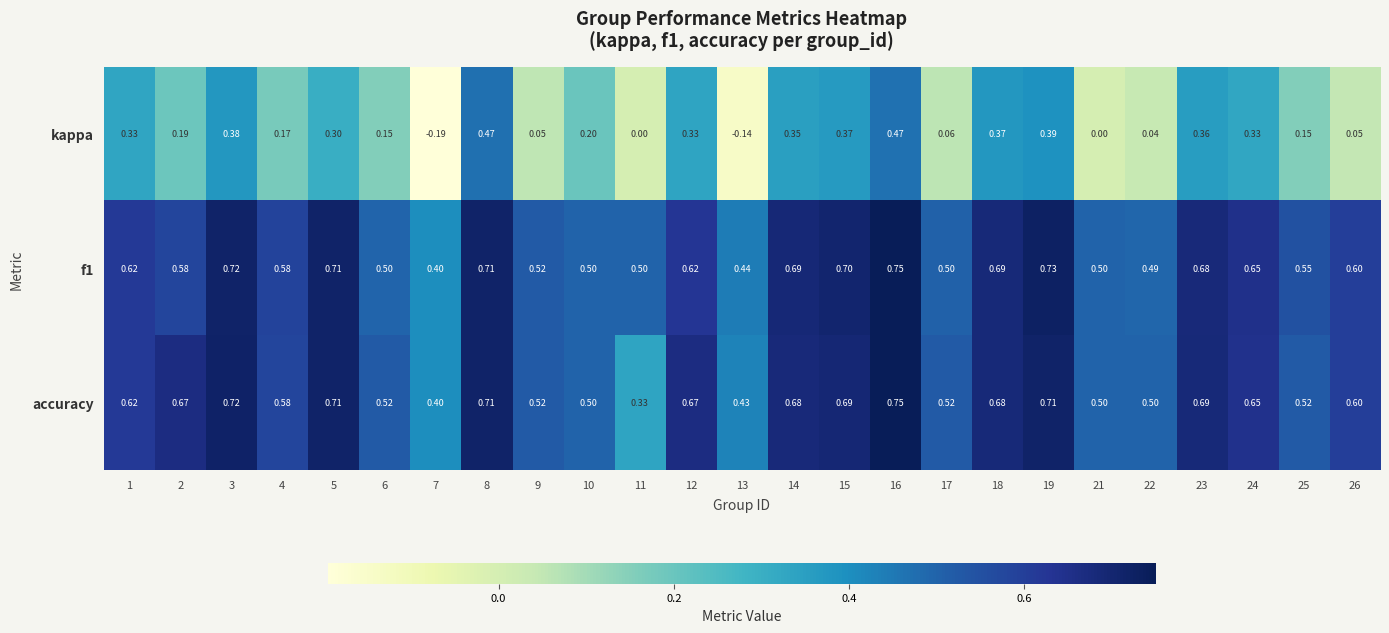

At how many categories does at least one series exceed 0?

25